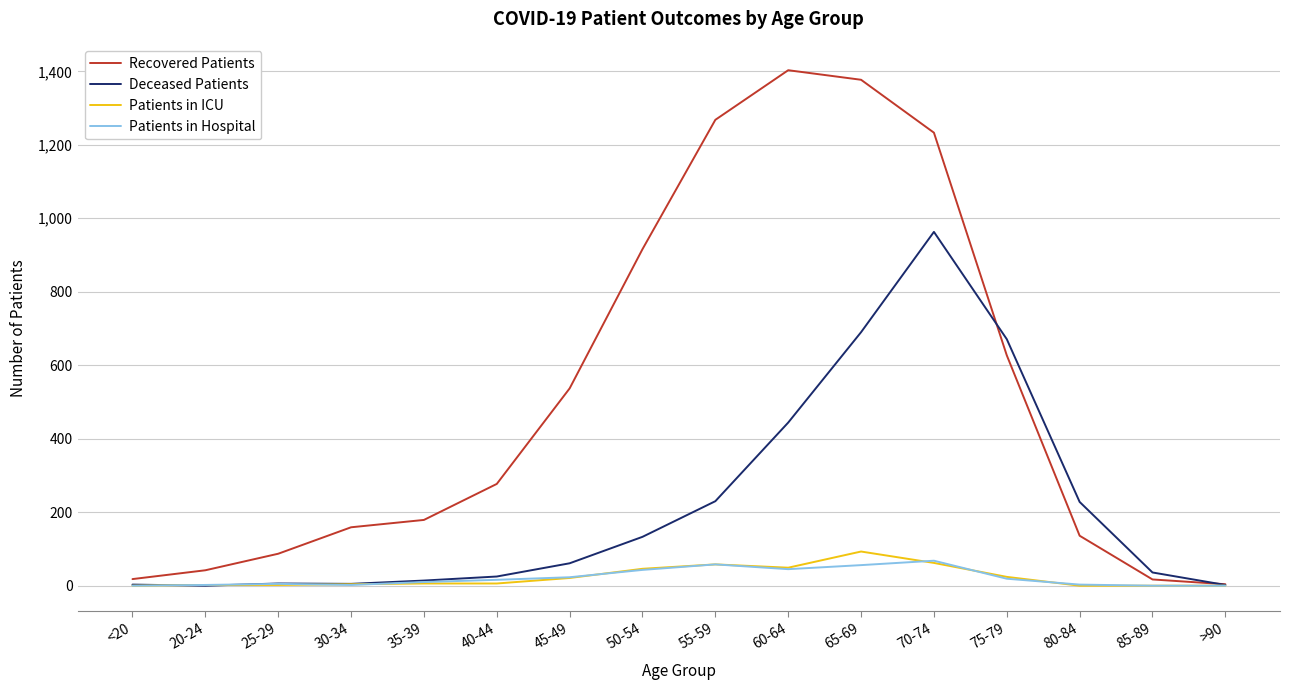

Which series changed the most between 20-24 and 75-79?

Deceased Patients